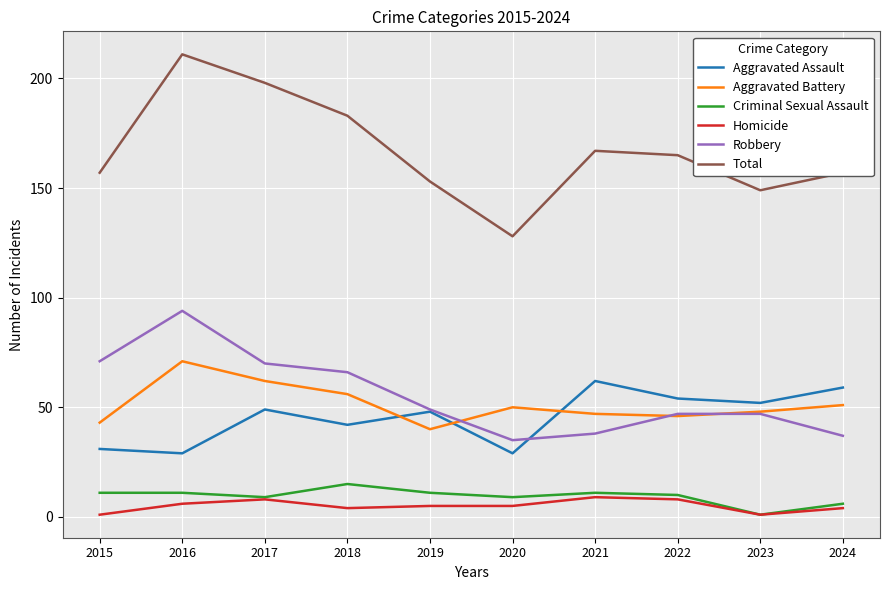

What is the difference between the maximum and minimum values in the Criminal Sexual Assault series?

14